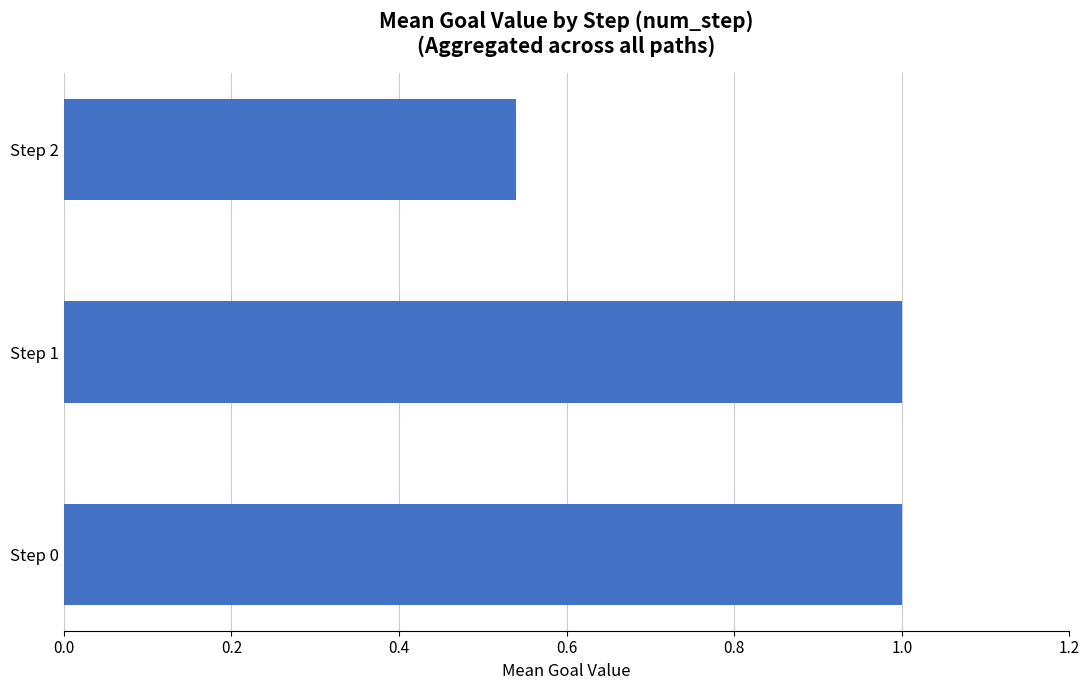

What is the sum of all values?

2.5